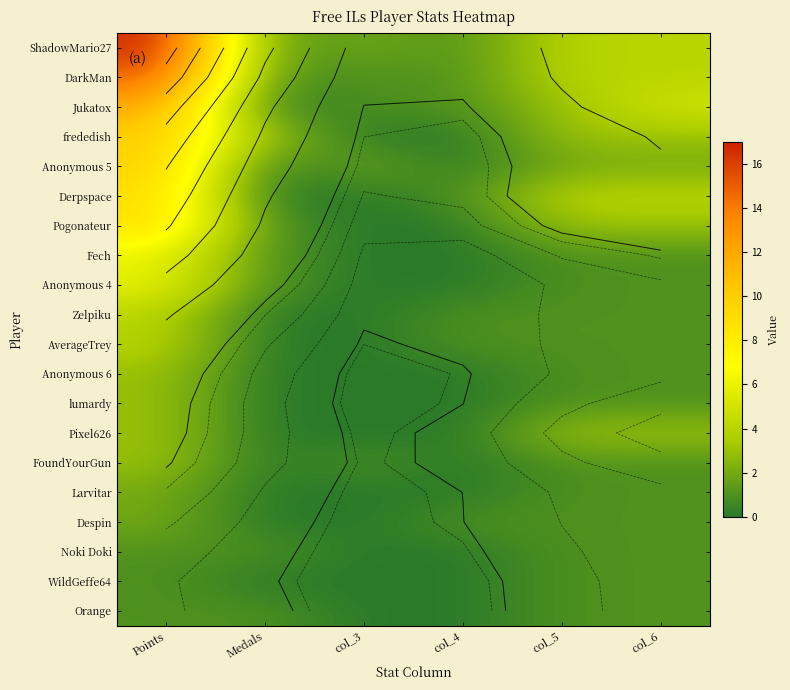

Which label corresponds to the largest value in the chart?

Points